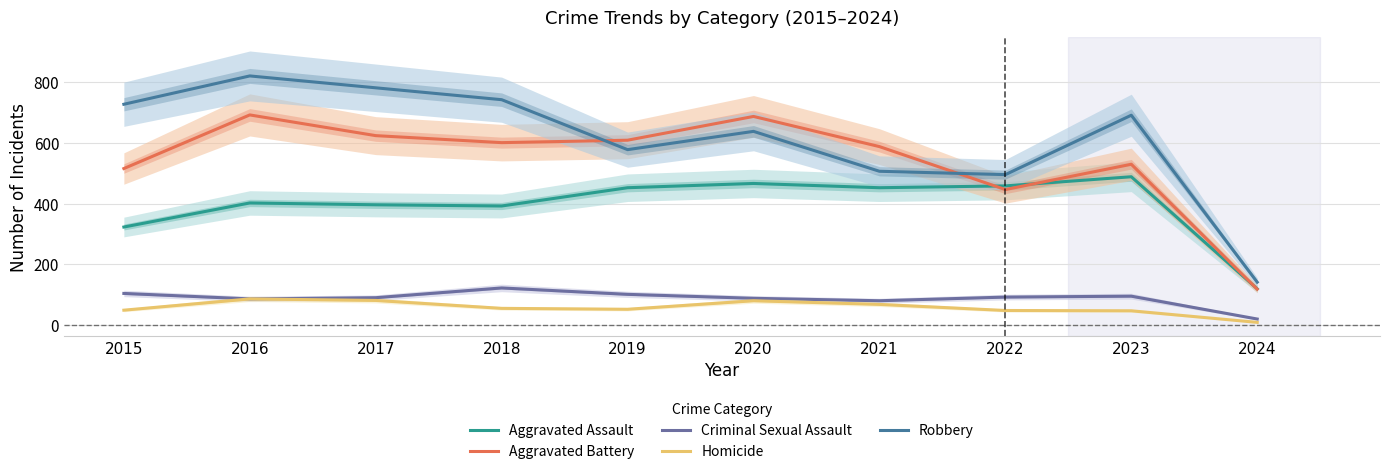

At which label is Homicide closest to 48?

2023